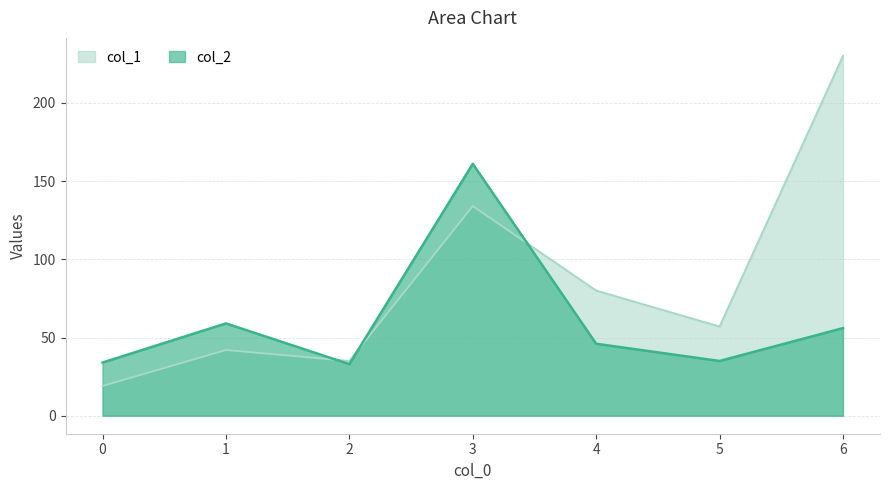

Count the number of categories in the chart.

7